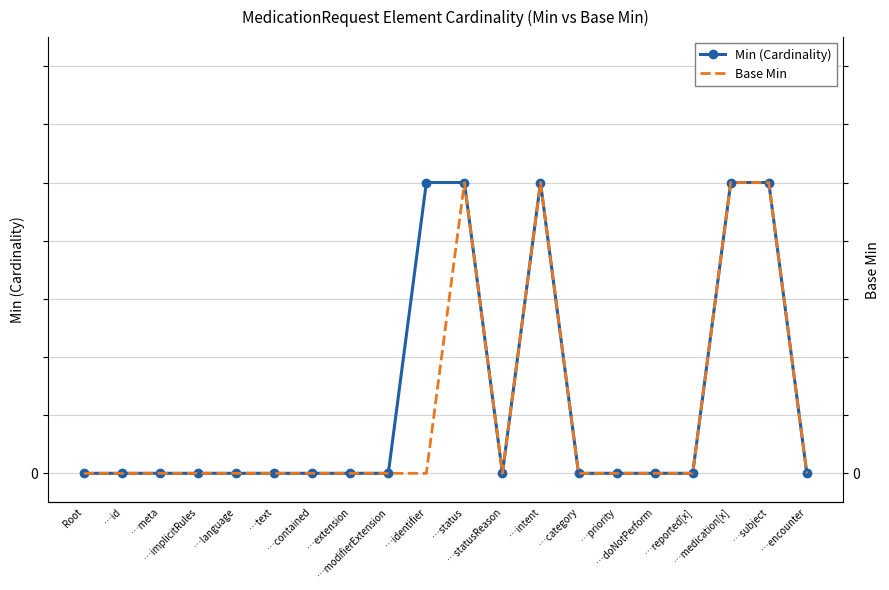

Which series has the largest range (max minus min)?

Min (Cardinality)